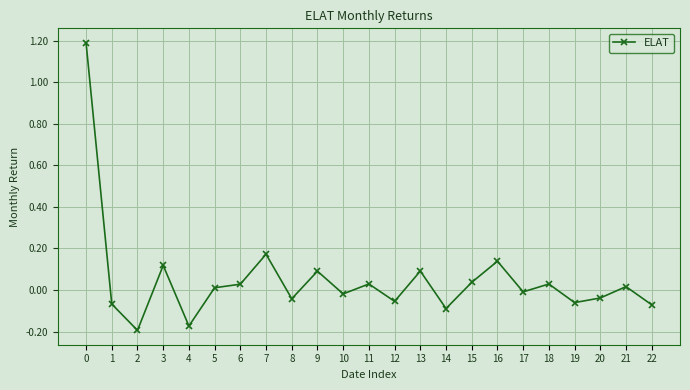

Is it true that the value at 0 is 2.1?

False